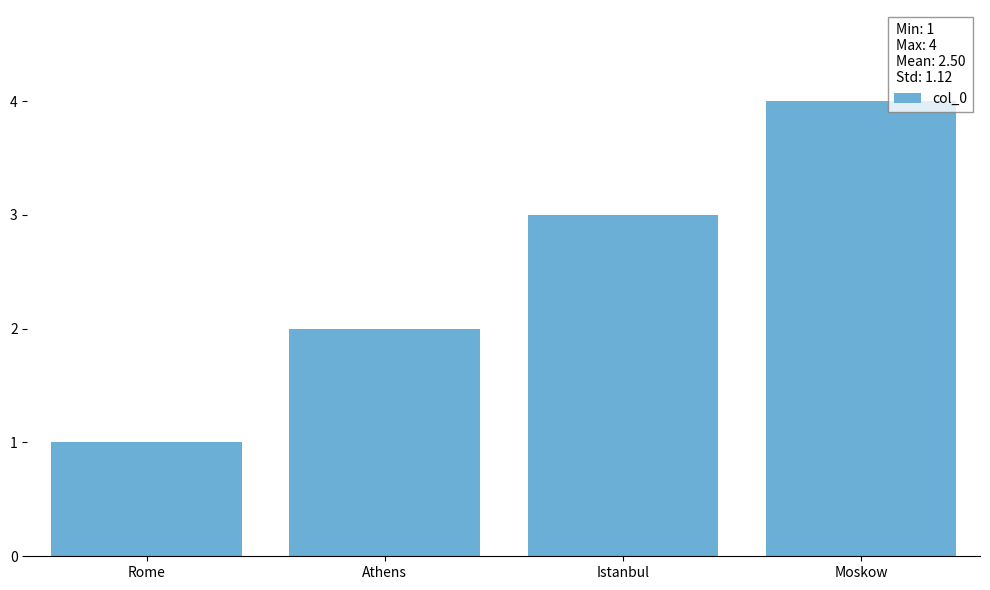

Rank the categories by value from lowest to highest.

Rome, Athens, Istanbul, Moskow